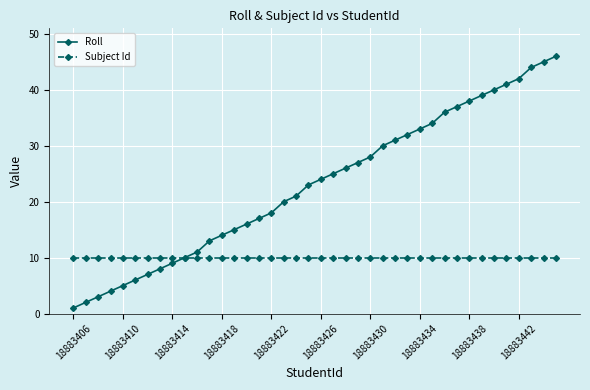

Which series has the largest total across all categories?

Roll